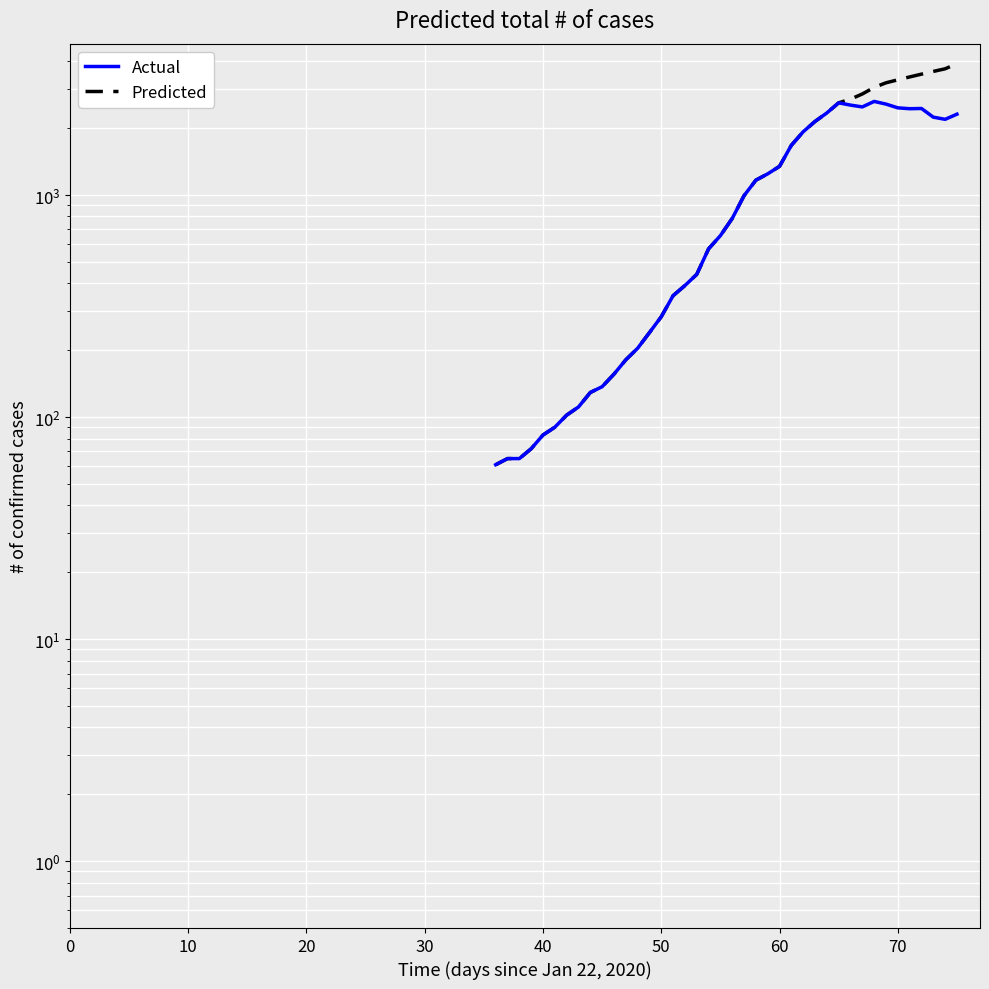

The Actual series shows 73 at 70. True or false?

False